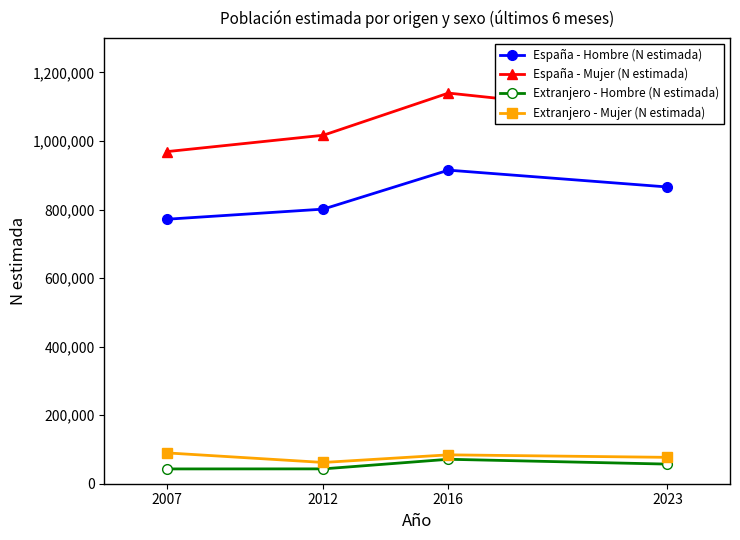

Is this an area chart (filled region under the line)?

No